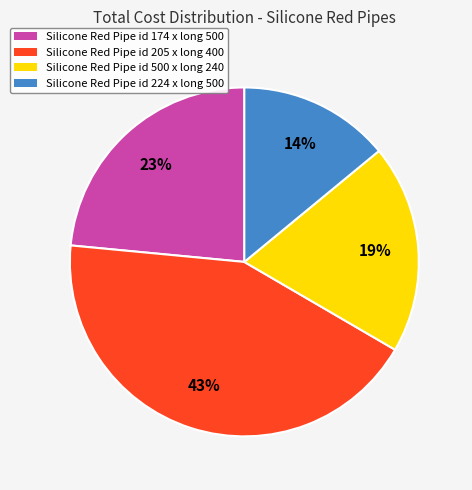

Which category has the biggest portion of the pie?

Silicone Red Pipe id 205 x long 400